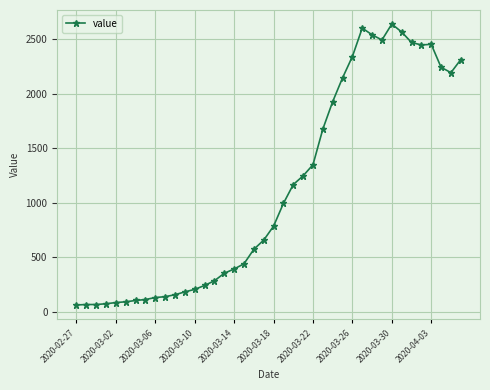

What is the value of the 25th point from the left?

1348